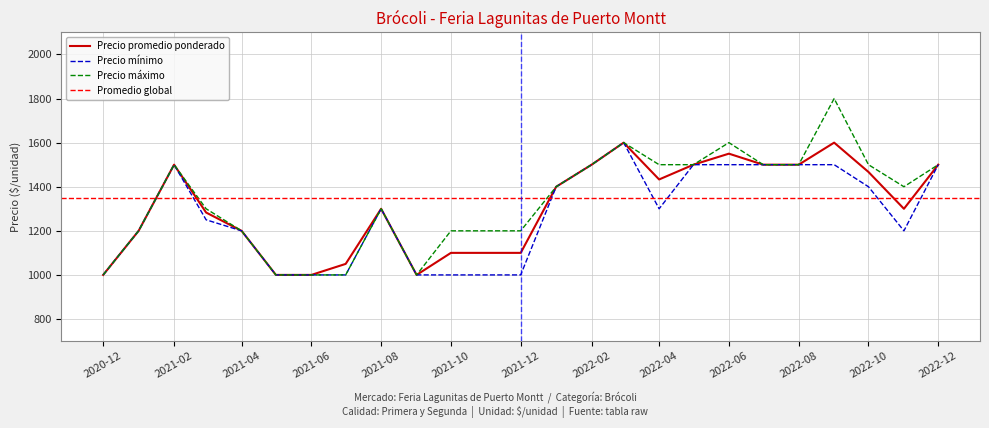

Is this an area chart (filled region under the line)?

No